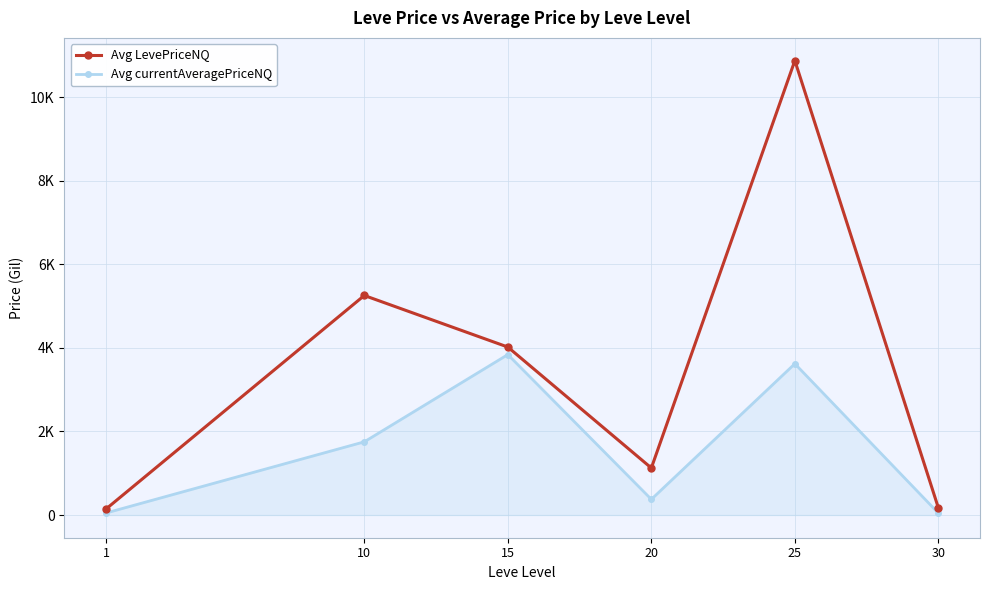

What are all the series names shown in the legend?

Avg LevePriceNQ, Avg currentAveragePriceNQ